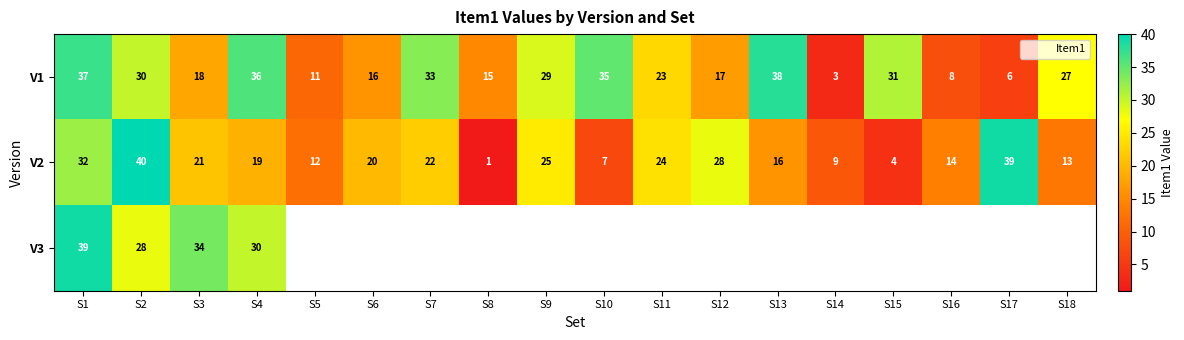

Which label corresponds to the smallest value in the chart?

S8